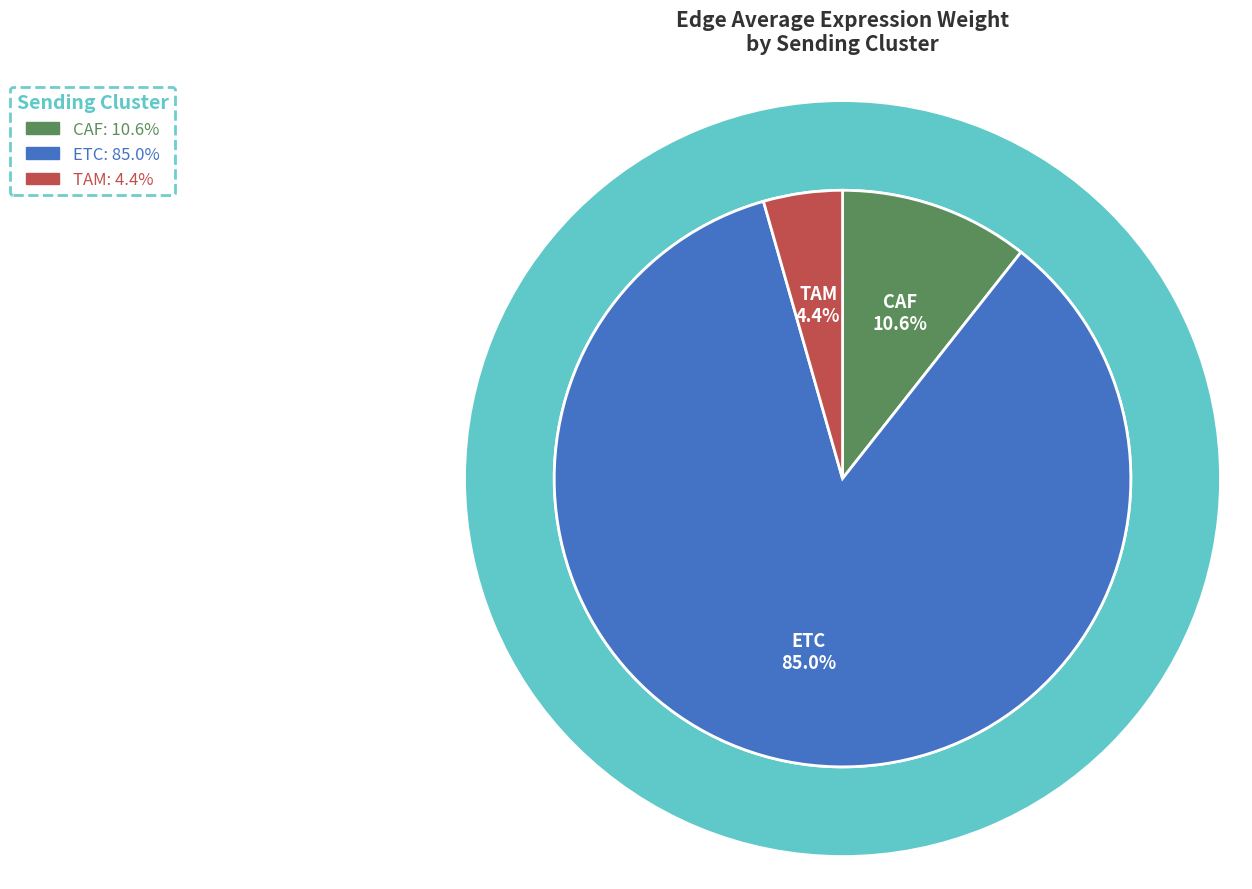

True or false: TAM accounts for 4% of the total.

True